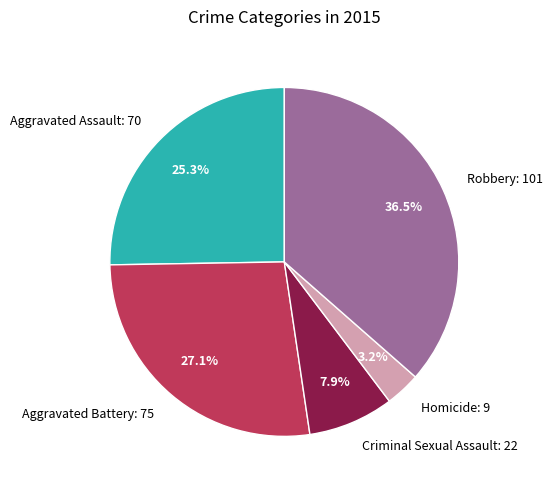

Rank the categories by value from lowest to highest.

Homicide, Criminal Sexual Assault, Aggravated Assault, Aggravated Battery, Robbery